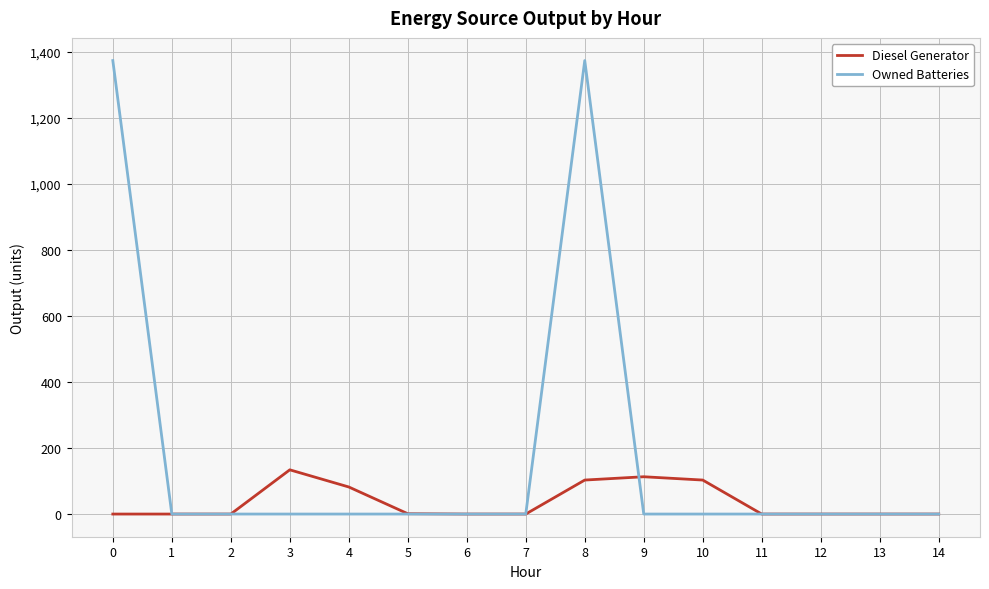

What is the maximum value shown in the chart?

1374